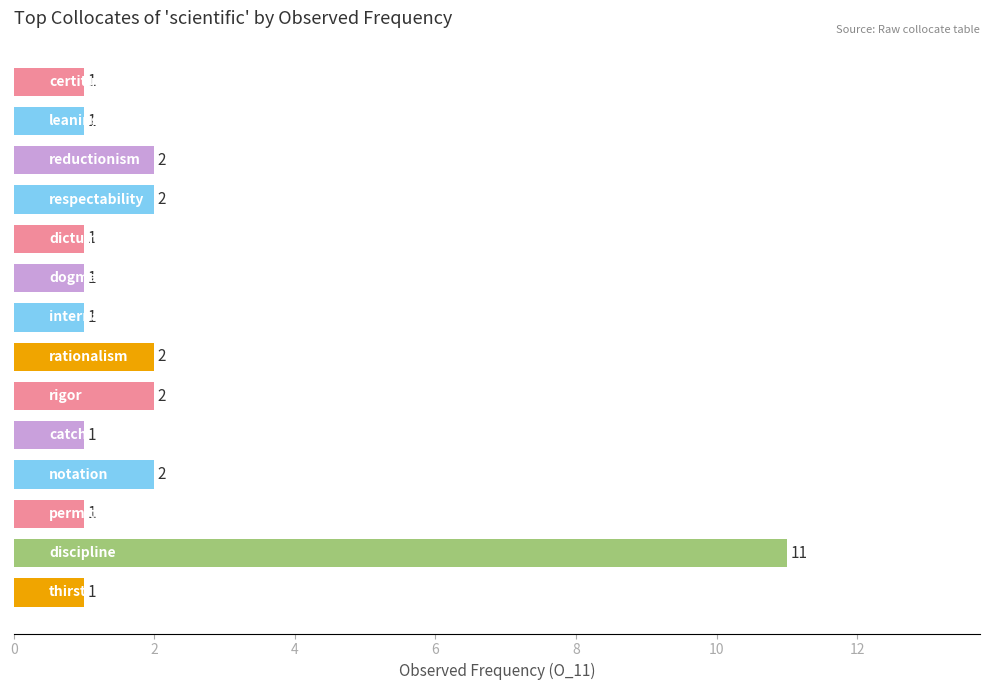

Does the chart contain stacked bars?

No